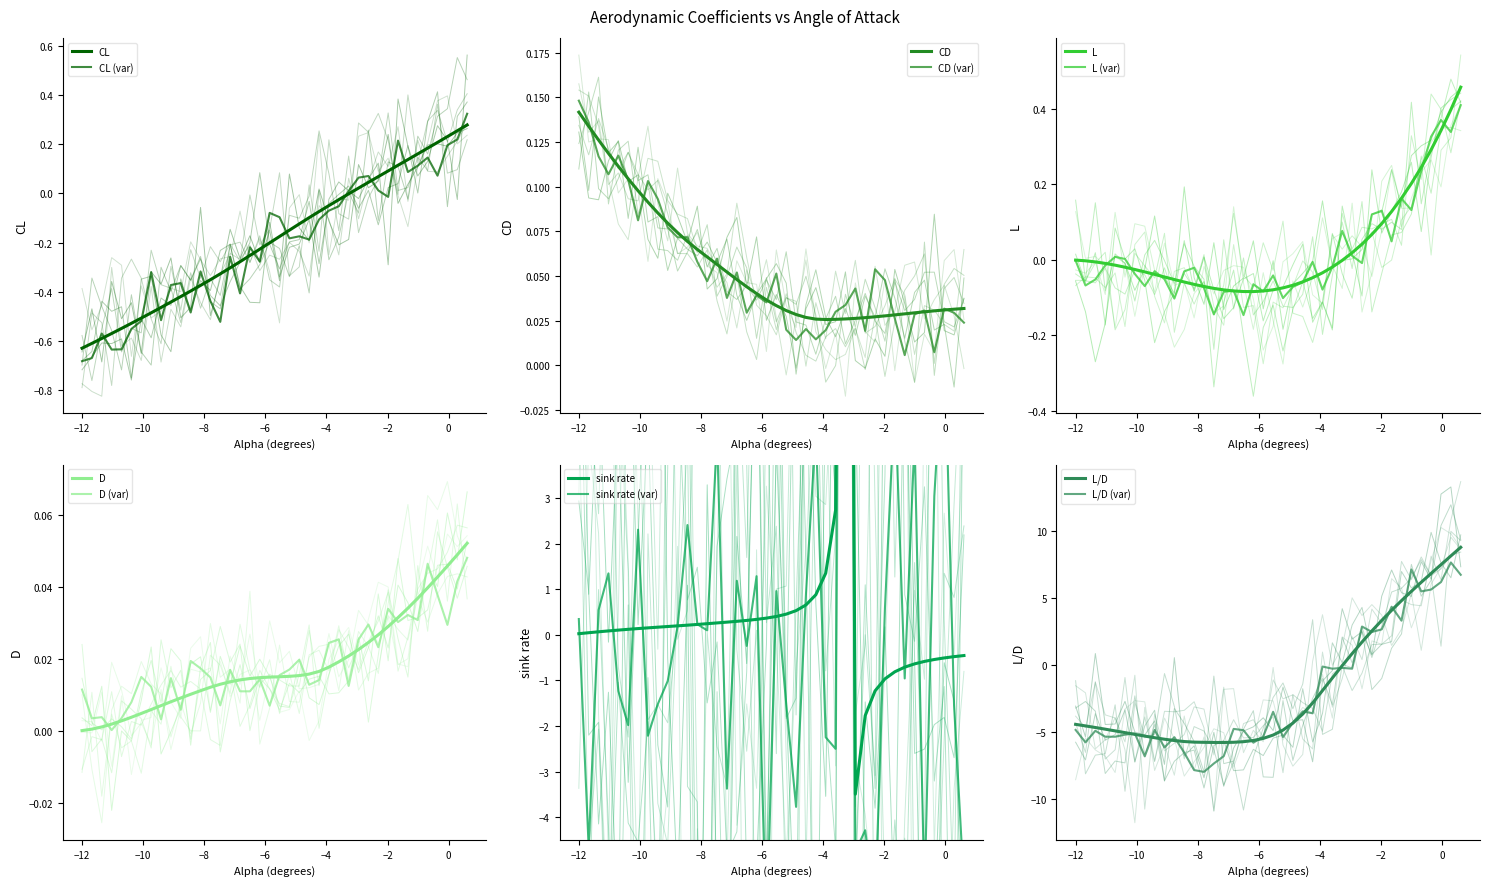

The sink rate series shows 0.3 at 10. True or false?

False